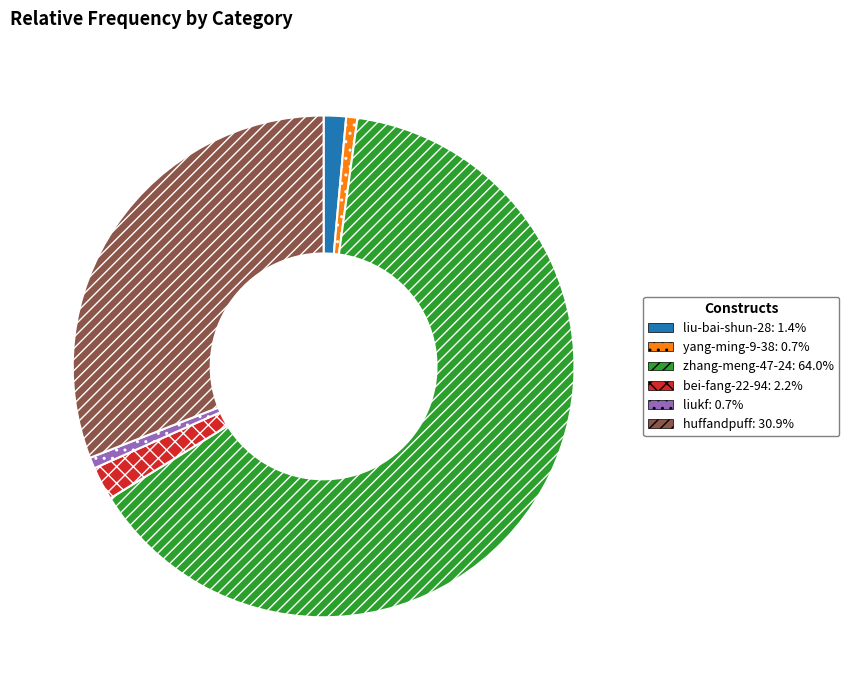

Combined, do huffandpuff and liu-bai-shun-28 account for over 50%?

No